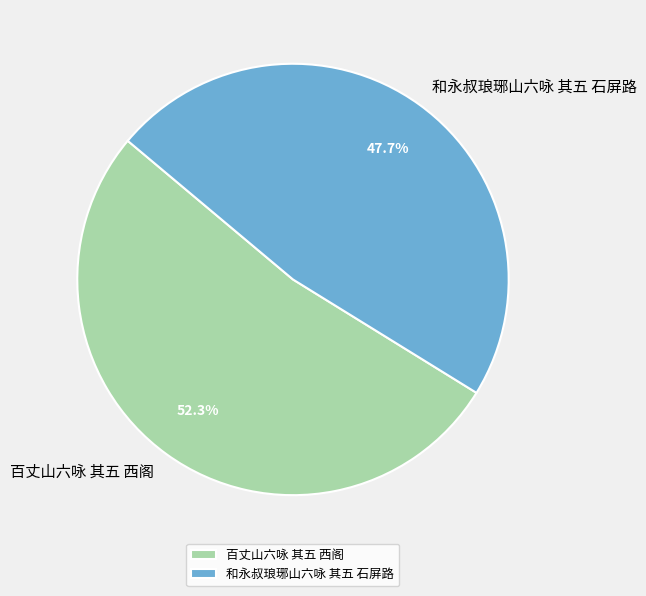

How many slices are in this pie chart?

2